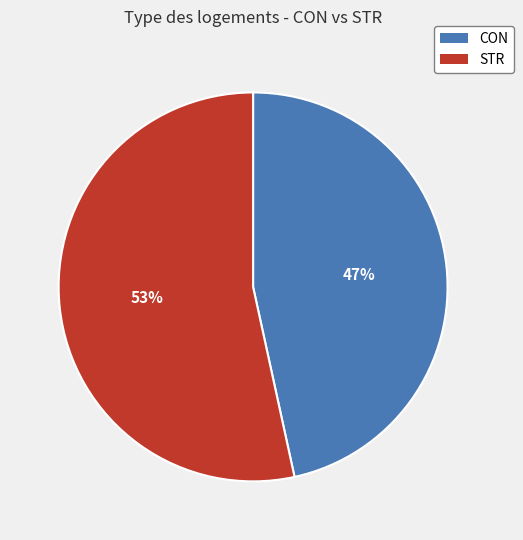

How many slices are in this pie chart?

2